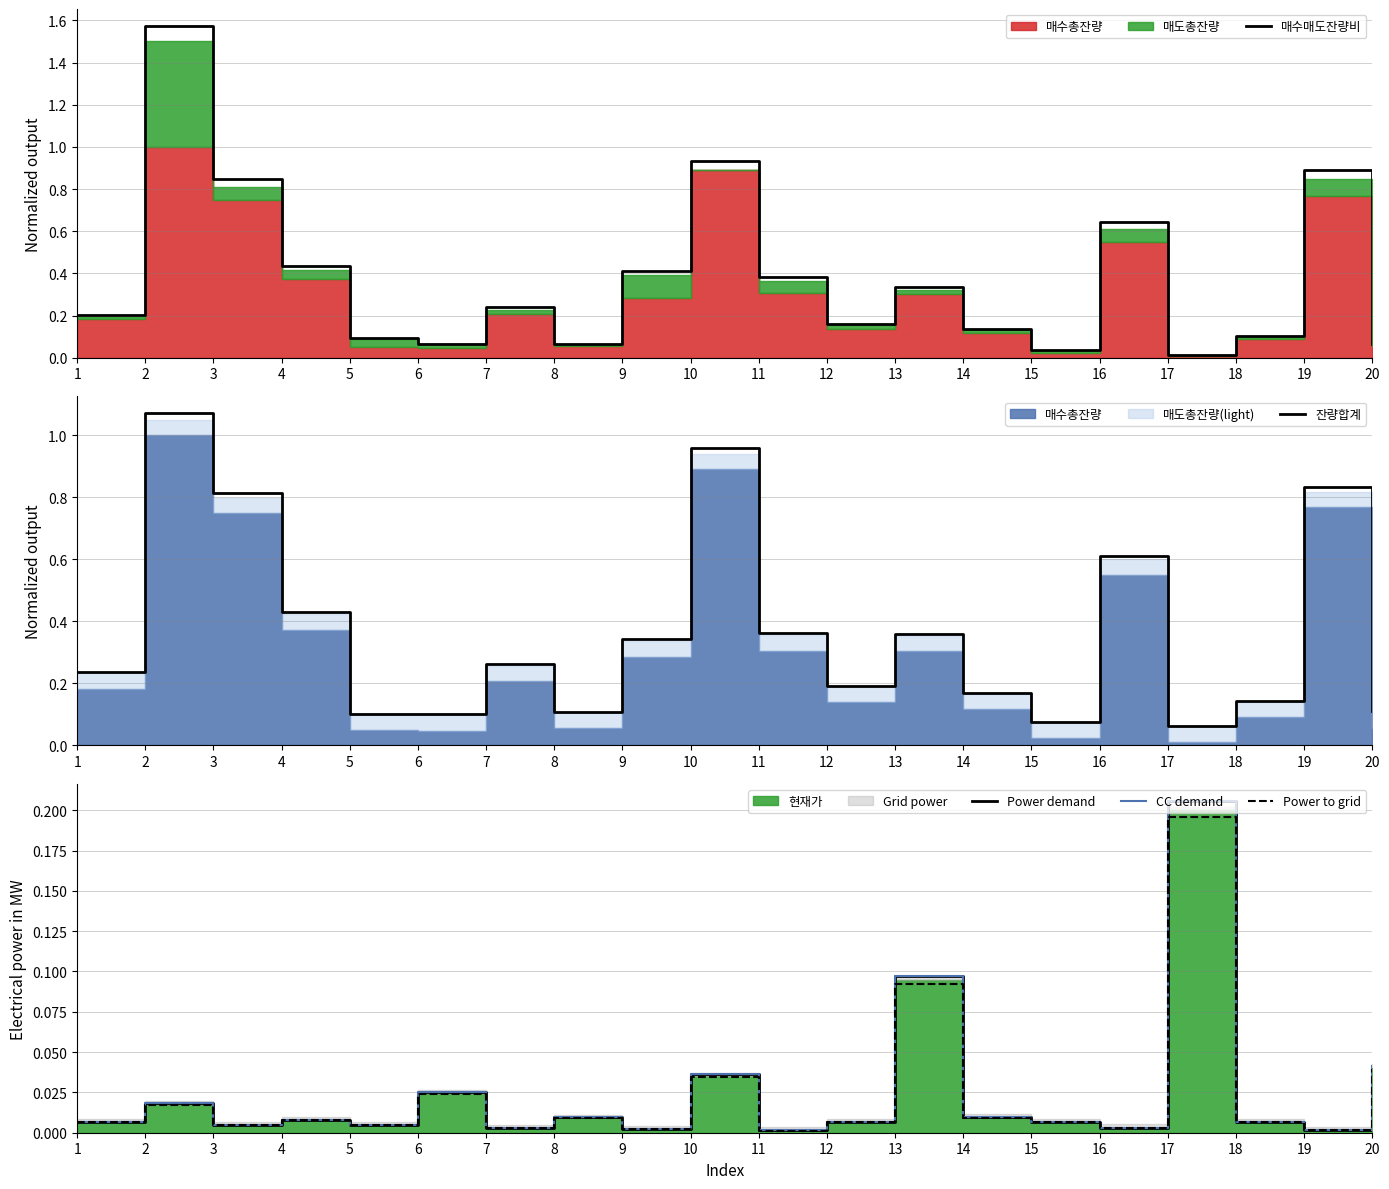

How many lines are shown in the chart?

5